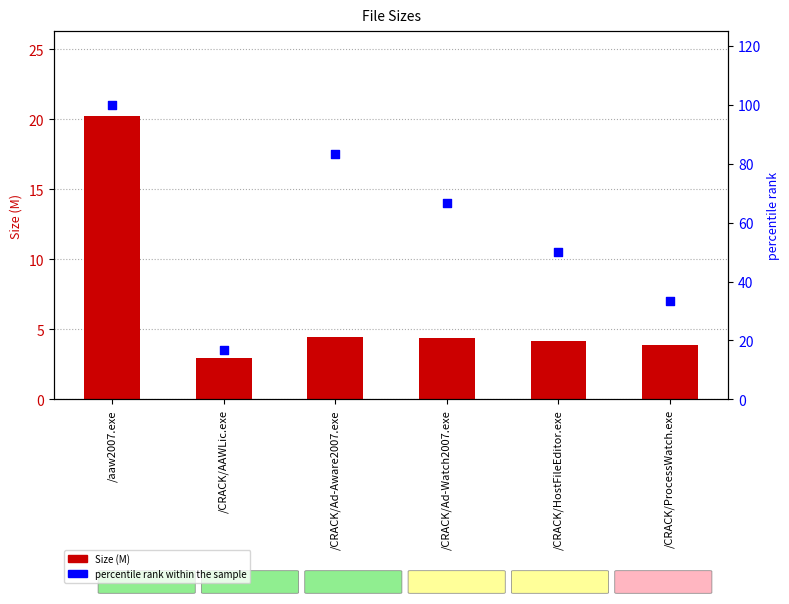

Which series has the largest total across all categories?

percentile rank within the sample